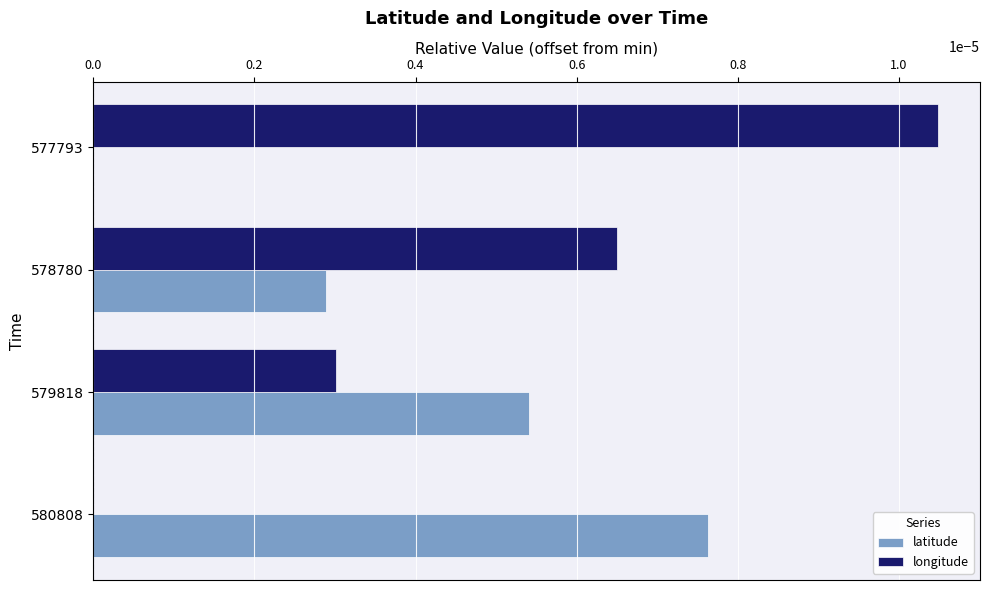

Which series has the largest total across all categories?

longitude